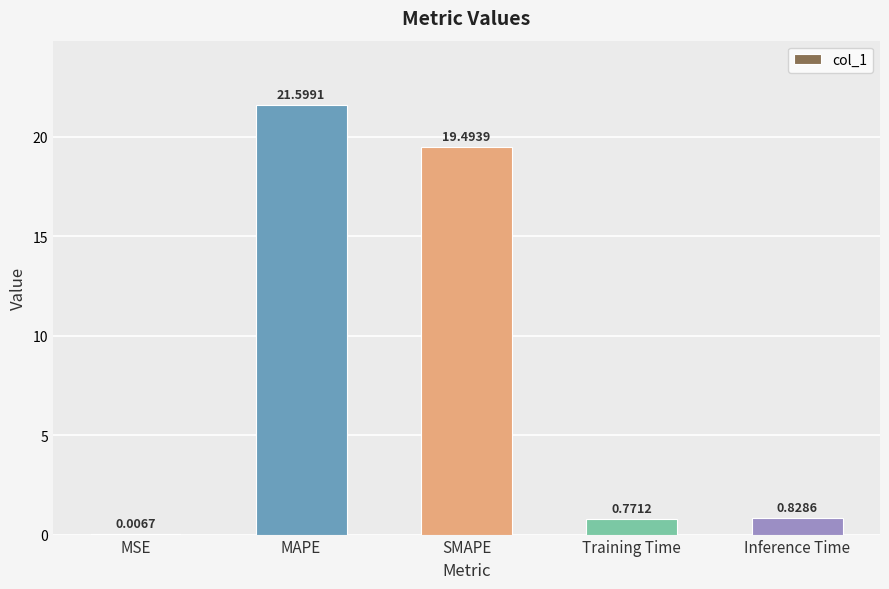

What is the sum of the values at Training Time and SMAPE?

20.3